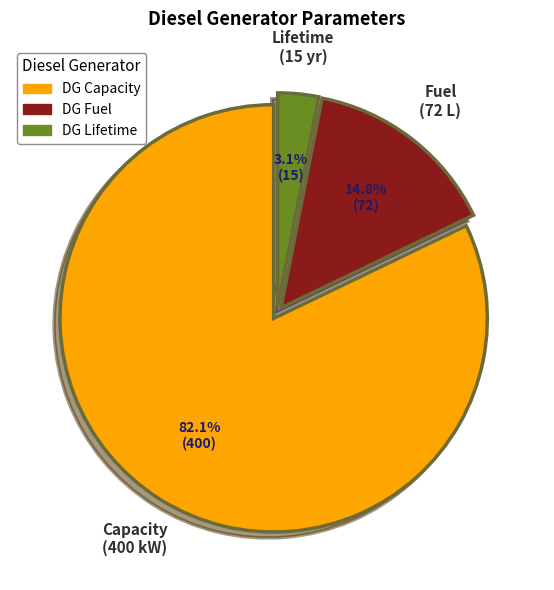

Is there a majority slice in this chart?

Yes